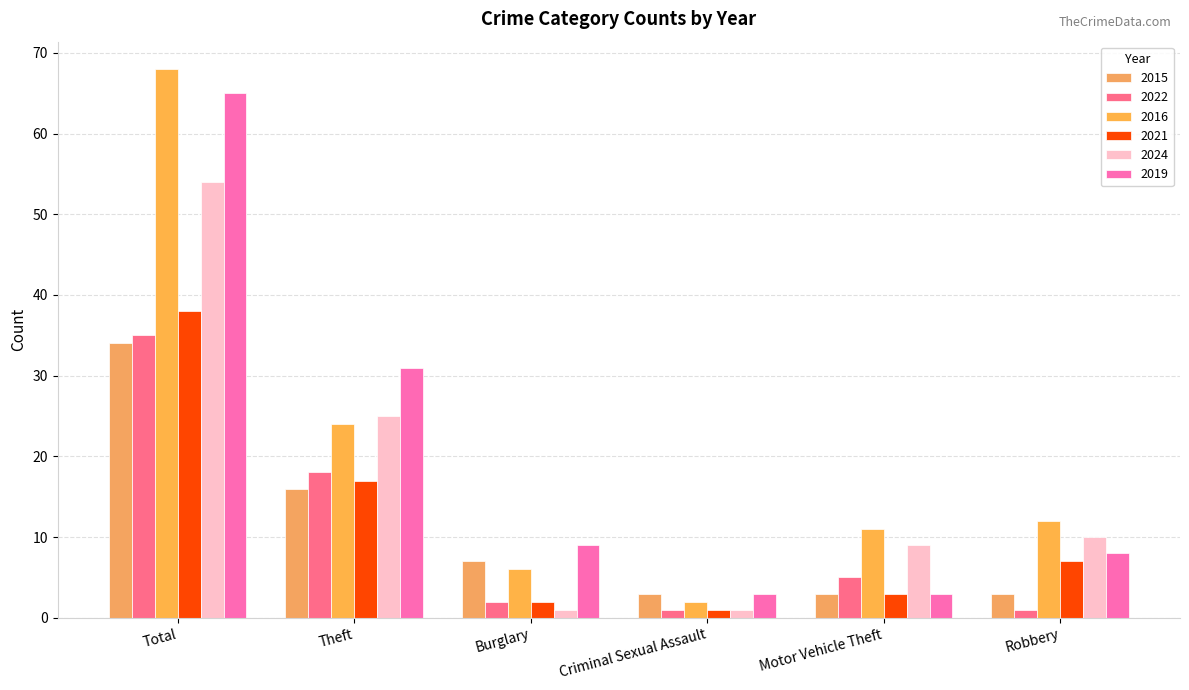

Reading right to left, list all the values displayed in this chart.

2015: 3	3	3	7	16	34
2022: 1	5	1	2	18	35
2016: 12	11	2	6	24	68
2021: 7	3	1	2	17	38
2024: 10	9	1	1	25	54
2019: 8	3	3	9	31	65